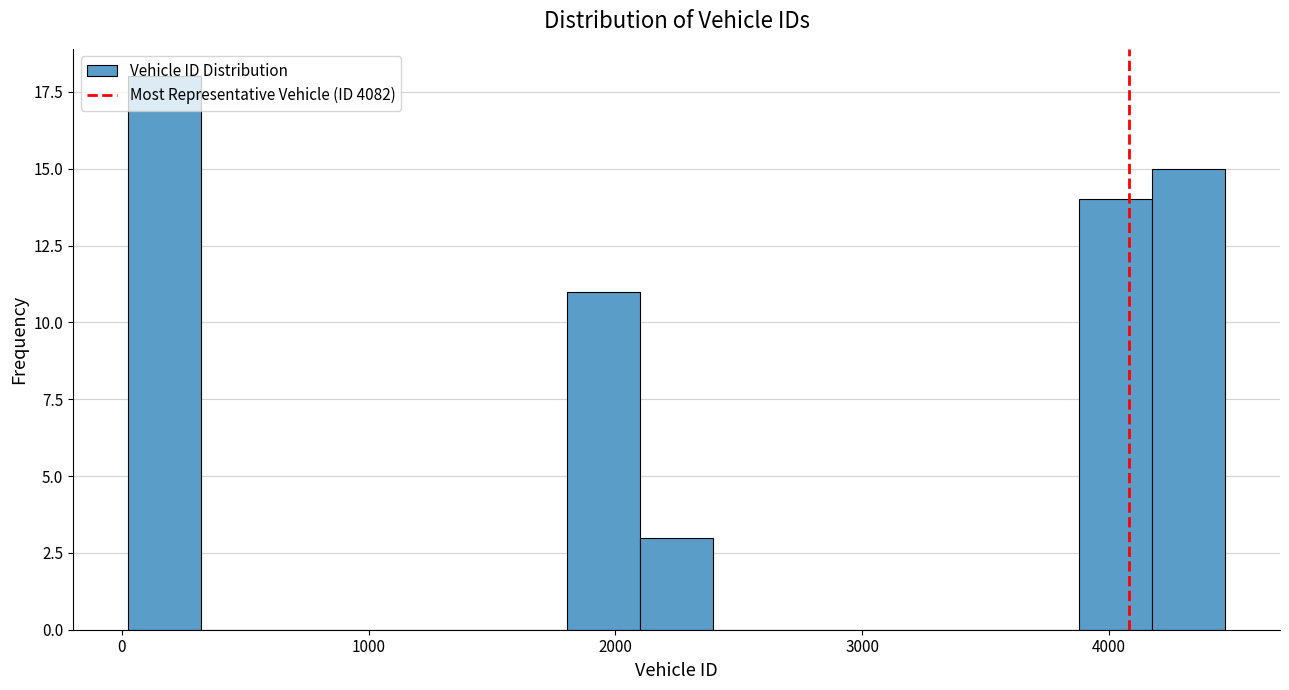

Around what value on the x-axis is the tallest bar? Give the approximate position of its centre, as read against the axis.

200